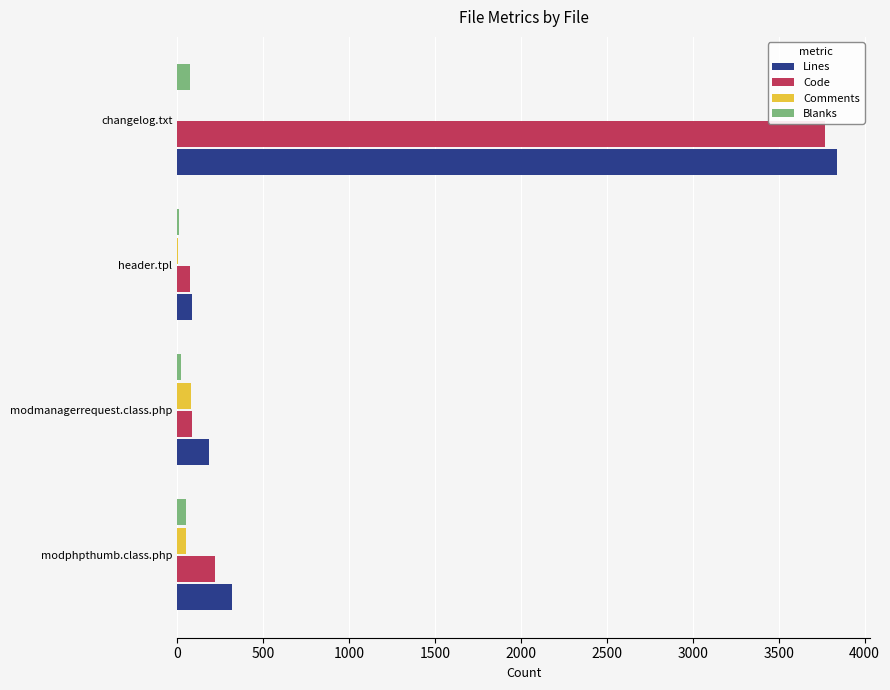

Which label corresponds to the largest value in the chart?

changelog.txt